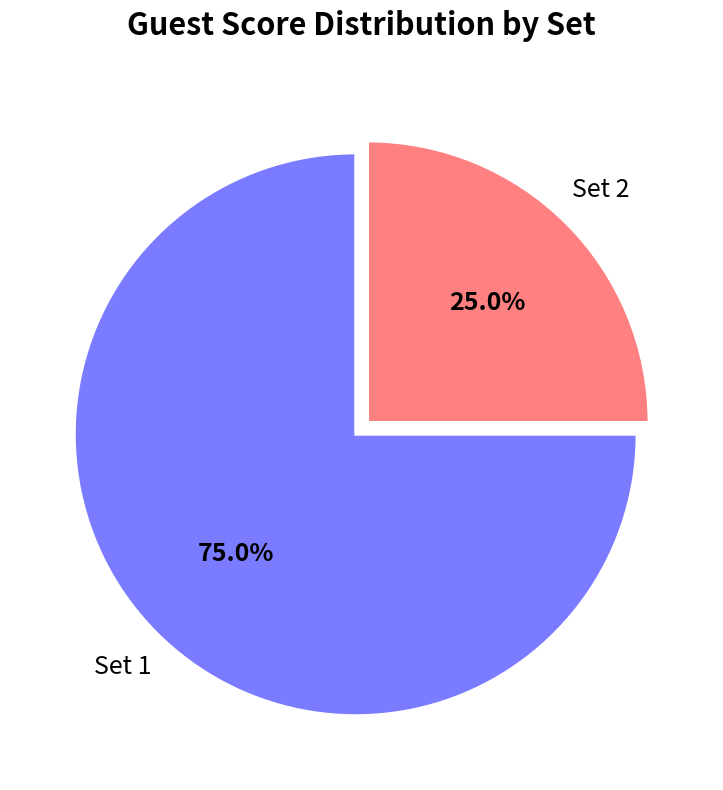

Does any single category account for the majority?

Yes